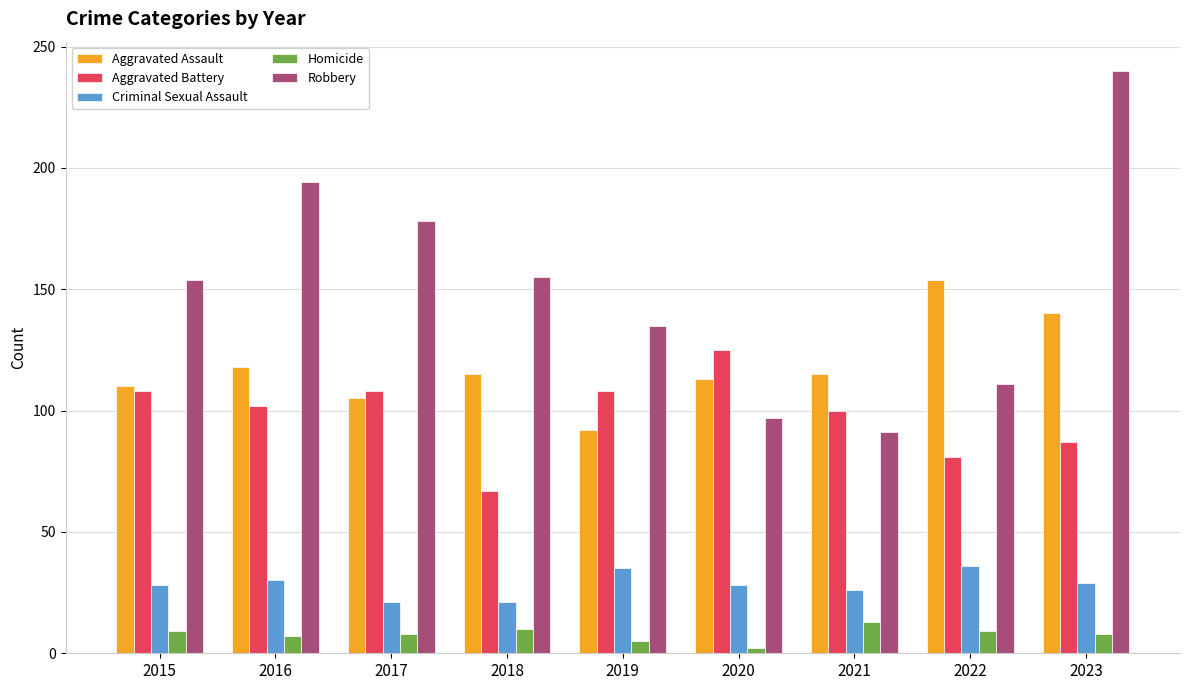

What is the difference between the highest and lowest values at 2023?

232